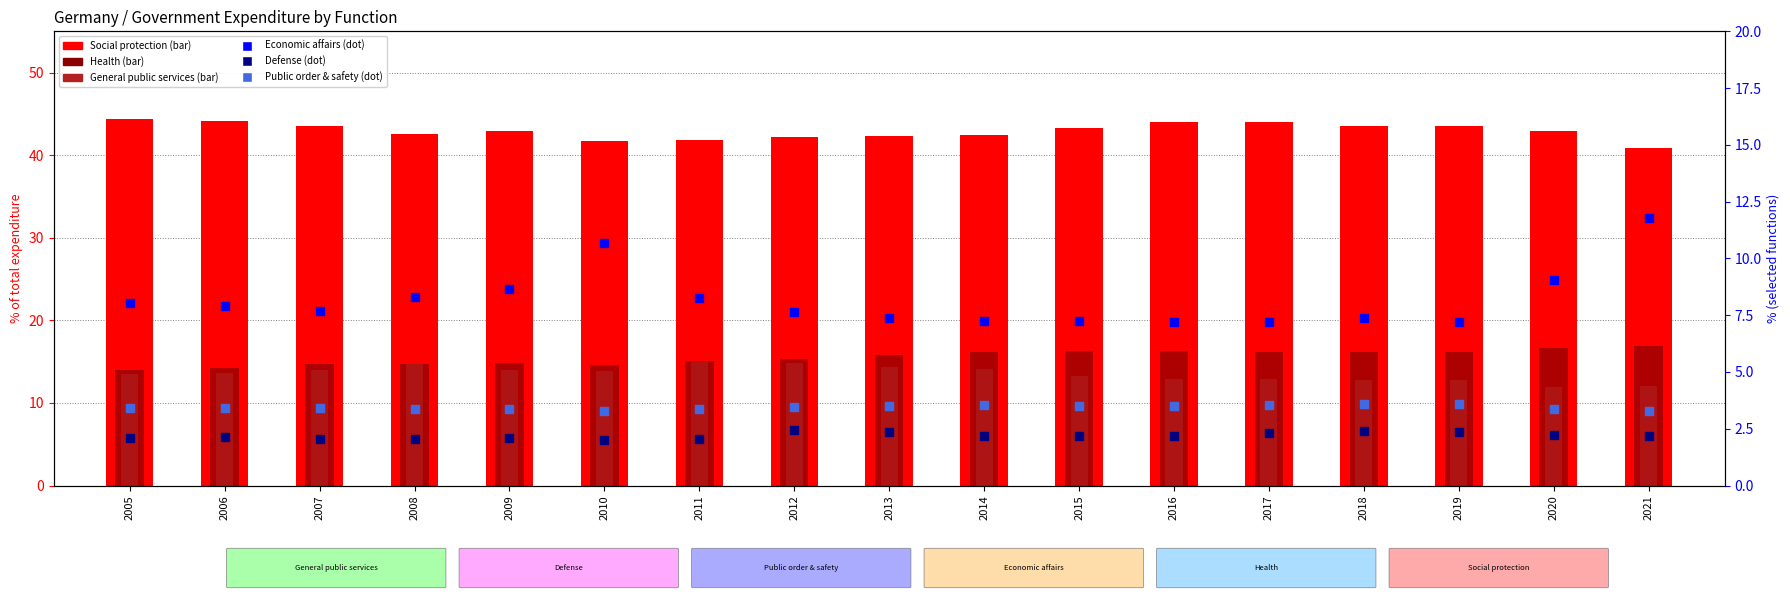

What are all the series names shown in the legend?

Social protection, Health, General public services, Economic affairs, Defense, Public order & safety